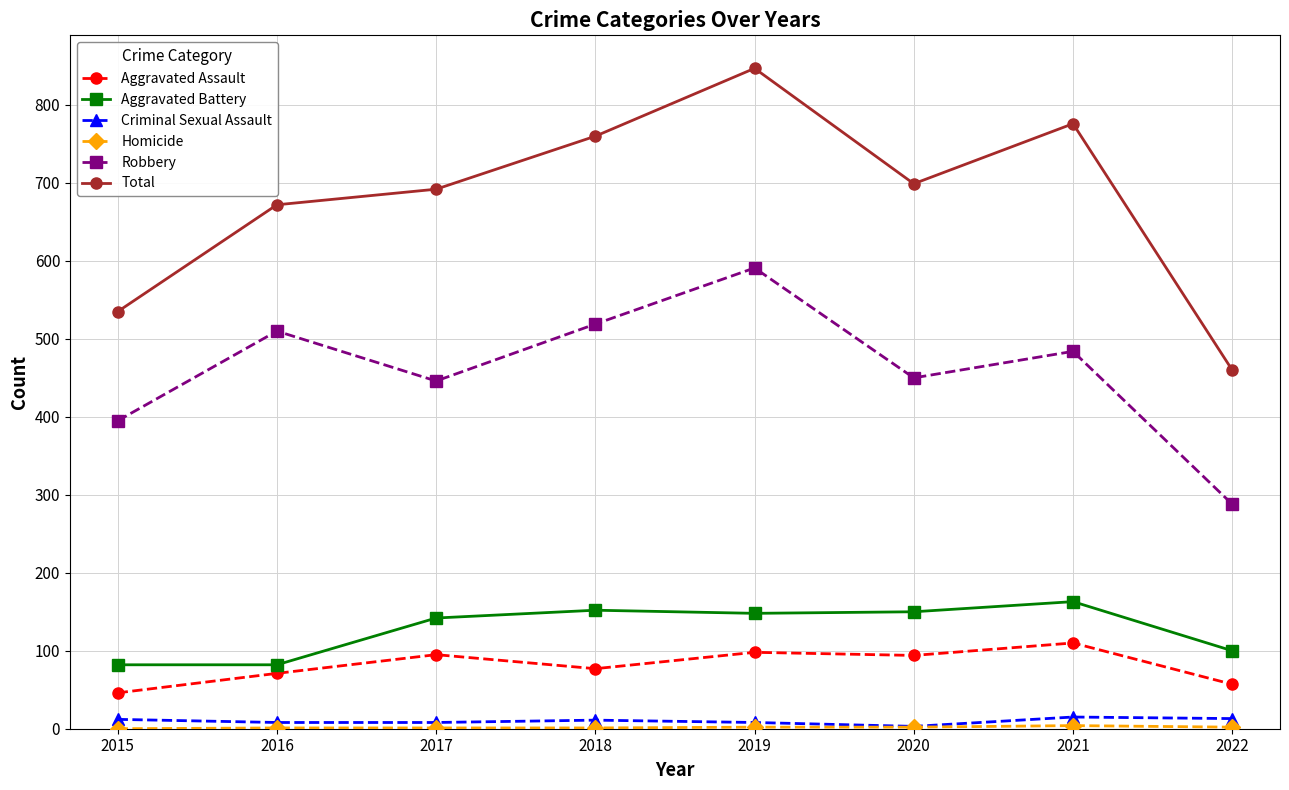

True or false: Criminal Sexual Assault has a value of 13 at 2022.

True